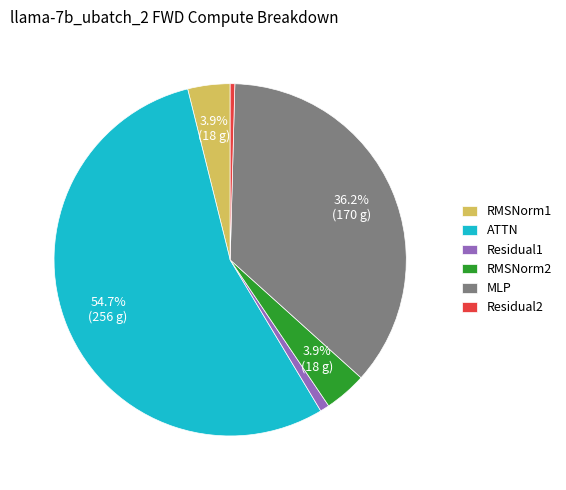

How much of the chart is everything except MLP?

63.8%